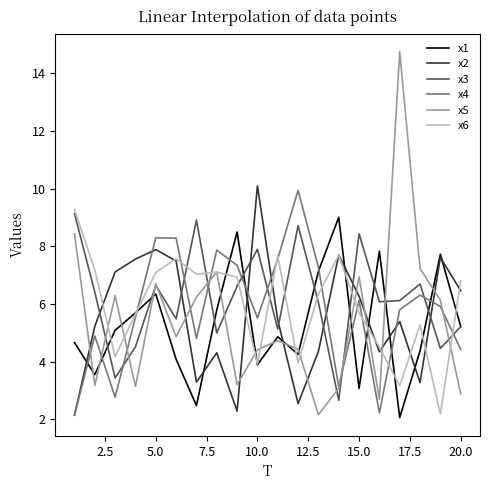

How many lines are shown in the chart?

6